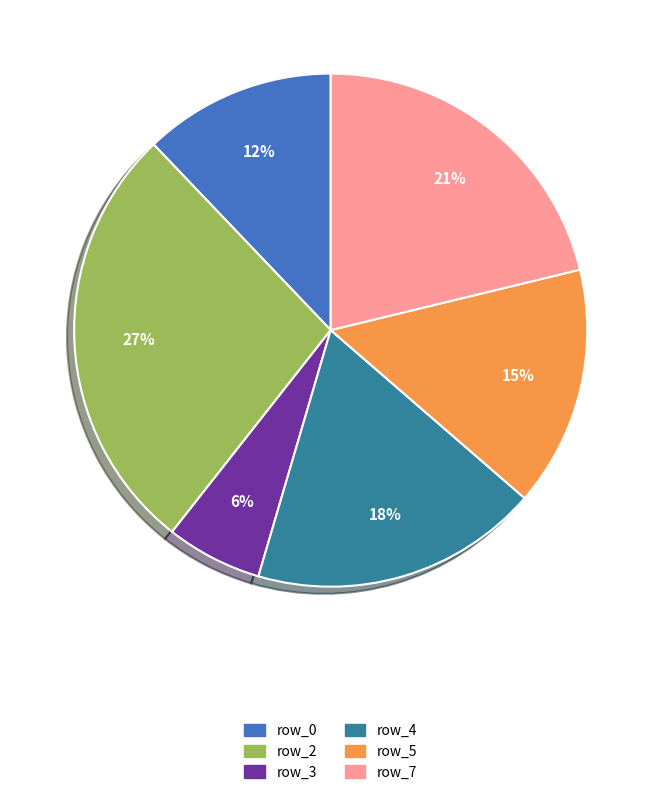

How many slices are in this pie chart?

6